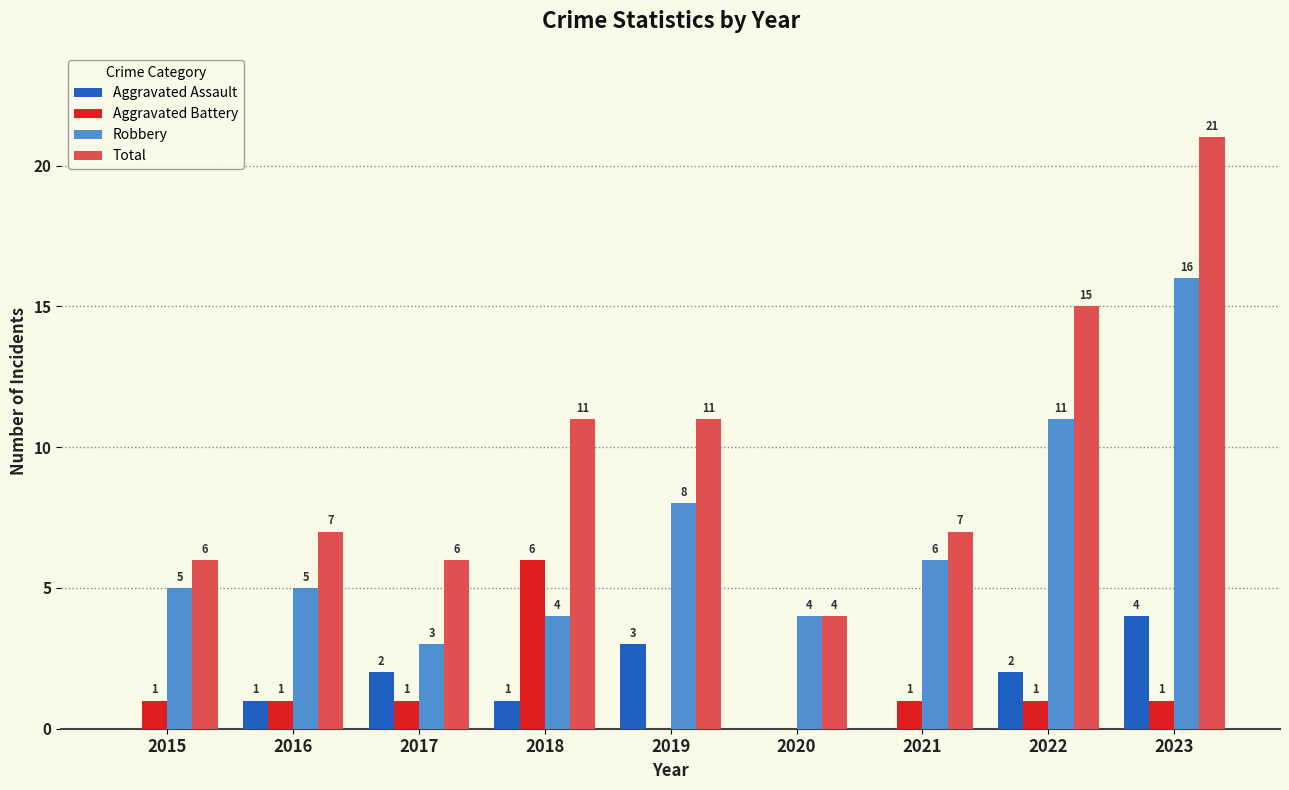

True or false: Total has a value of 4 at 2015.

False